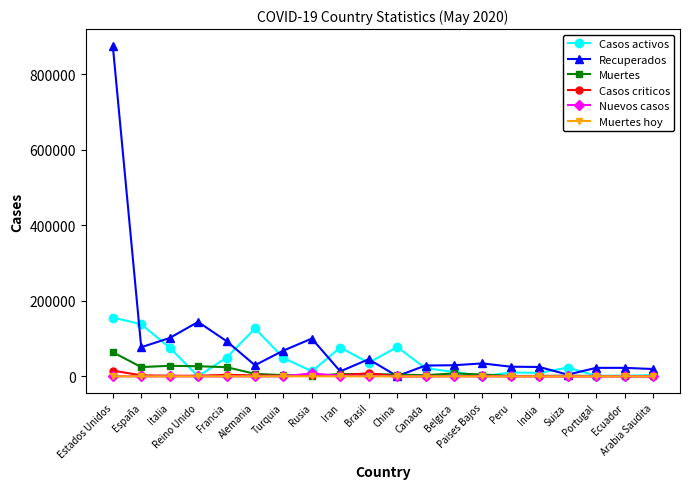

The Casos activos series shows 35935 at Brasil. True or false?

True